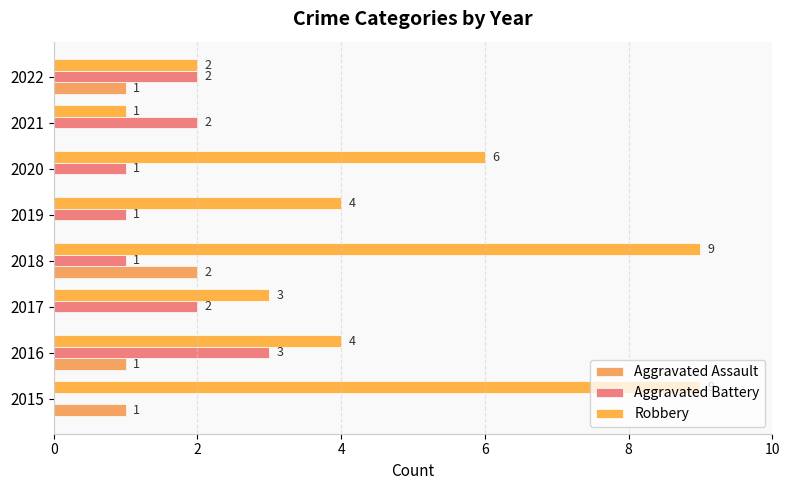

What is the sum of all Aggravated Battery values?

12